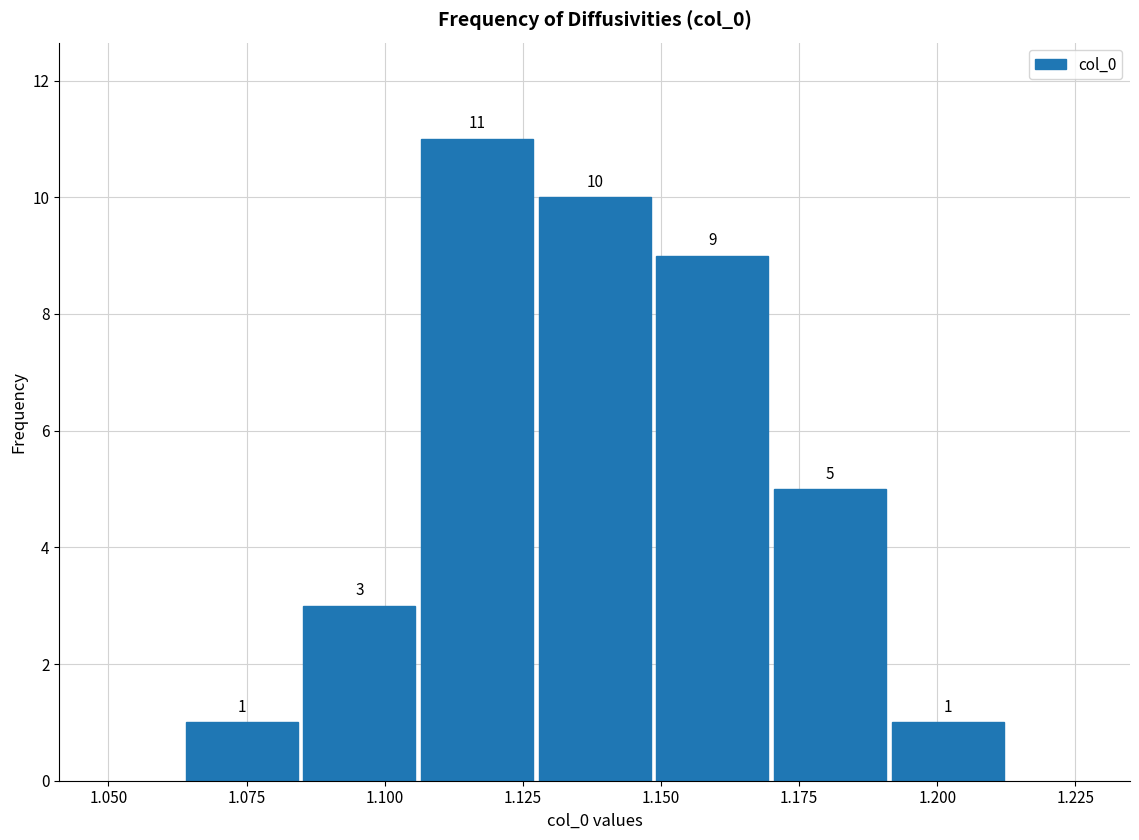

Reading left to right, transcribe this chart: for each bar, give the range it covers on the x-axis and its height. The bar edges are not printed on the chart, so give them approximately, as read against the axis.

1.065 to 1.085: 1
1.085 to 1.105: 3
1.105 to 1.125: 11
1.125 to 1.150: 10
1.150 to 1.170: 9
1.170 to 1.190: 5
1.190 to 1.215: 1